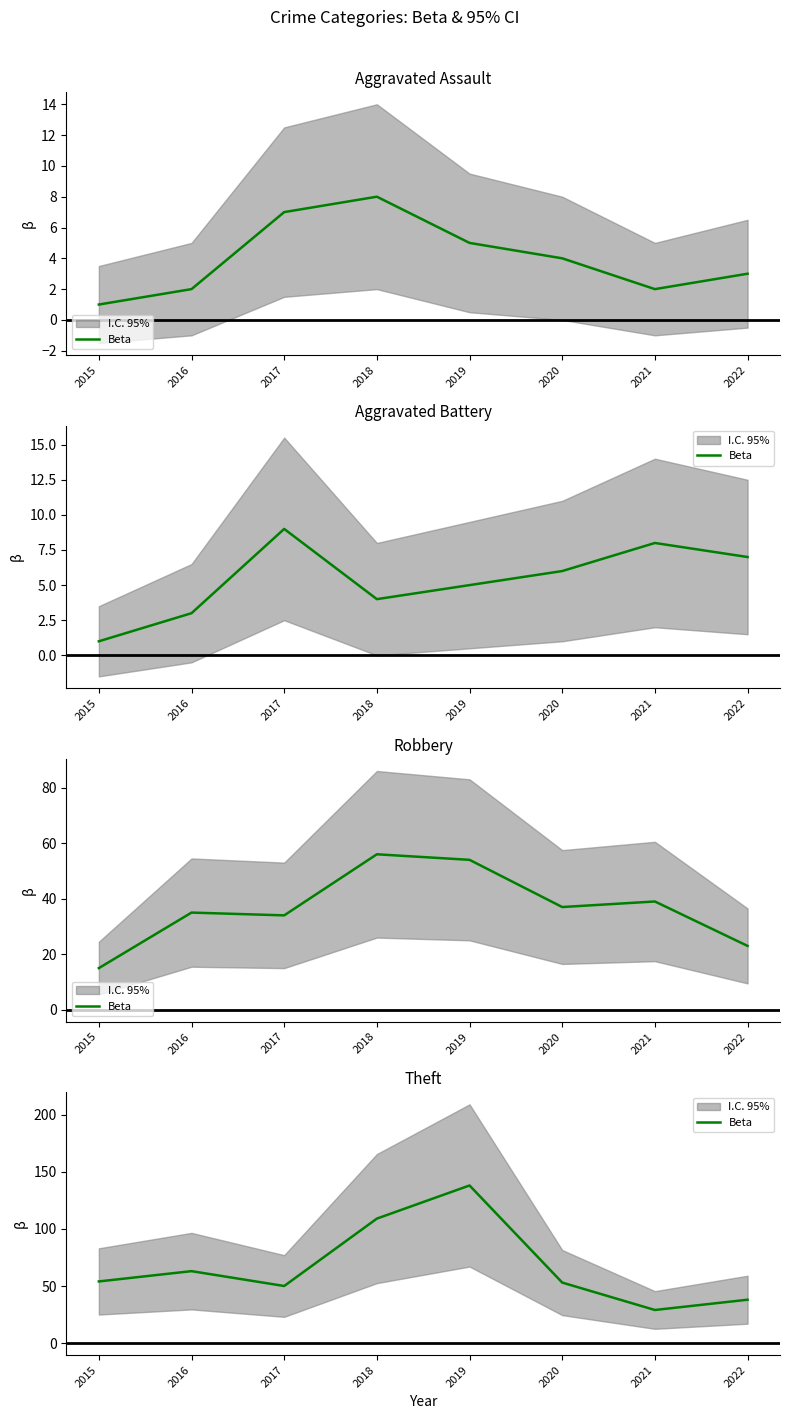

The value at 2020 is 28. True or false?

False